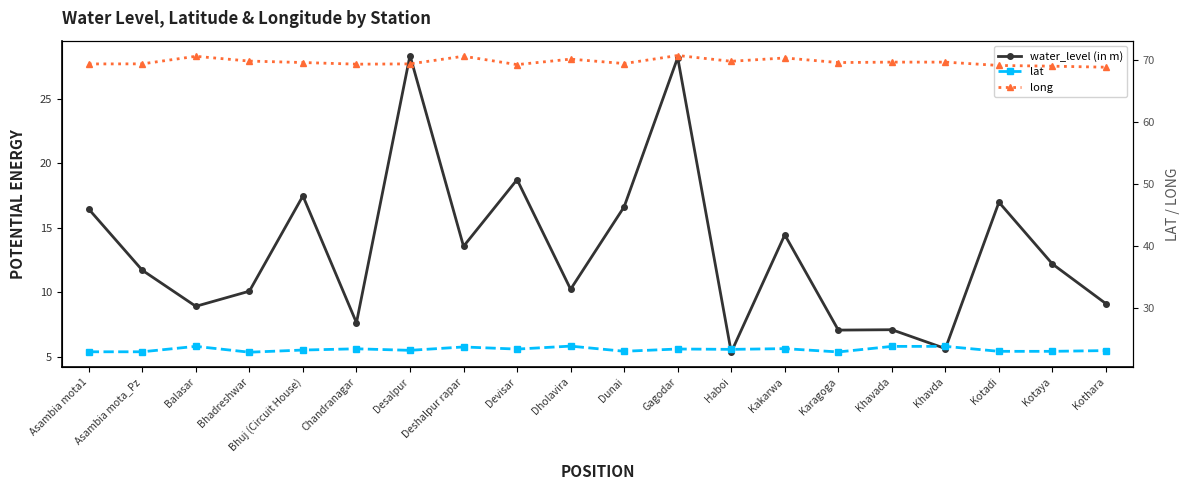

Rank the series by their maximum value, from lowest to highest.

lat, water_level (in m), long